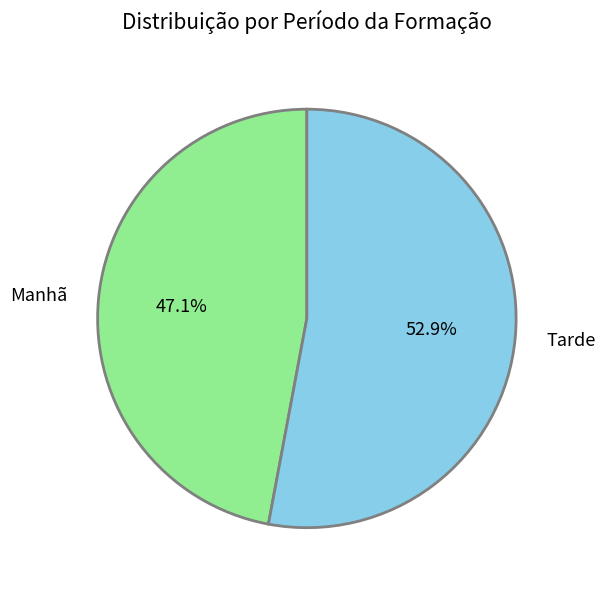

What portion of the pie excludes Tarde?

47.1%